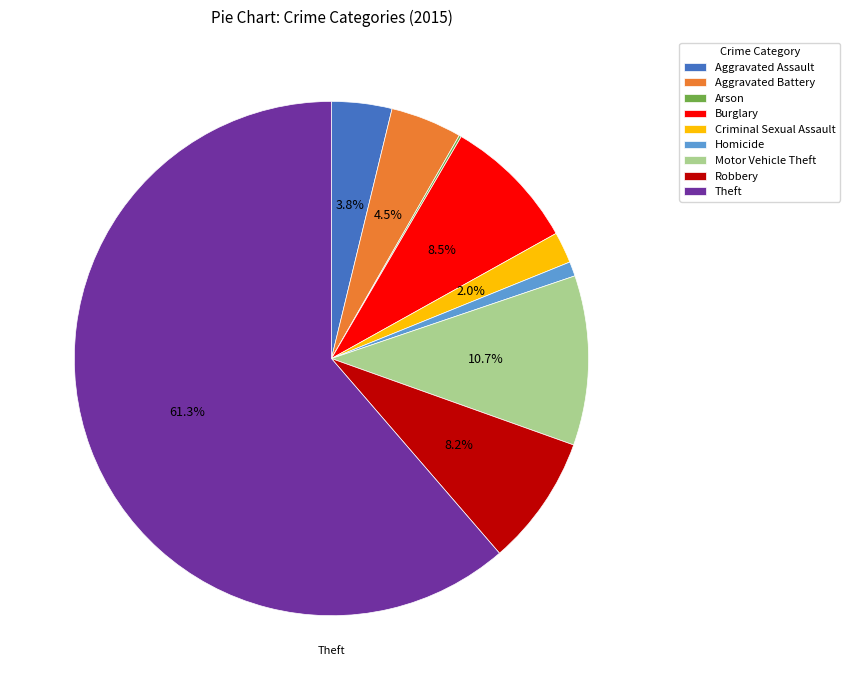

Which has a higher value, Burglary or Theft?

Theft